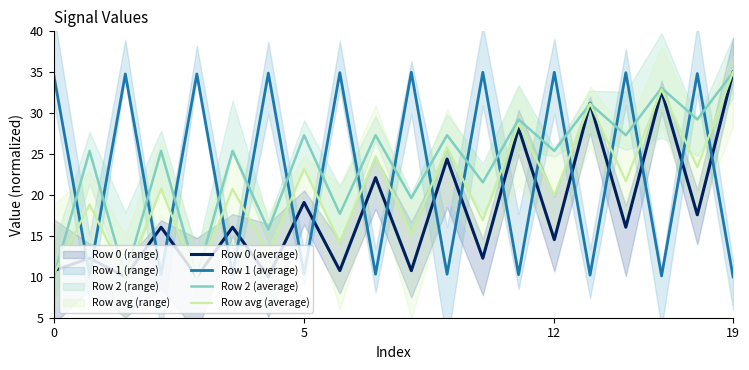

After their last crossing, which series has the higher values: Row 2 (average) or Row 1 (average)?

Row 2 (average)